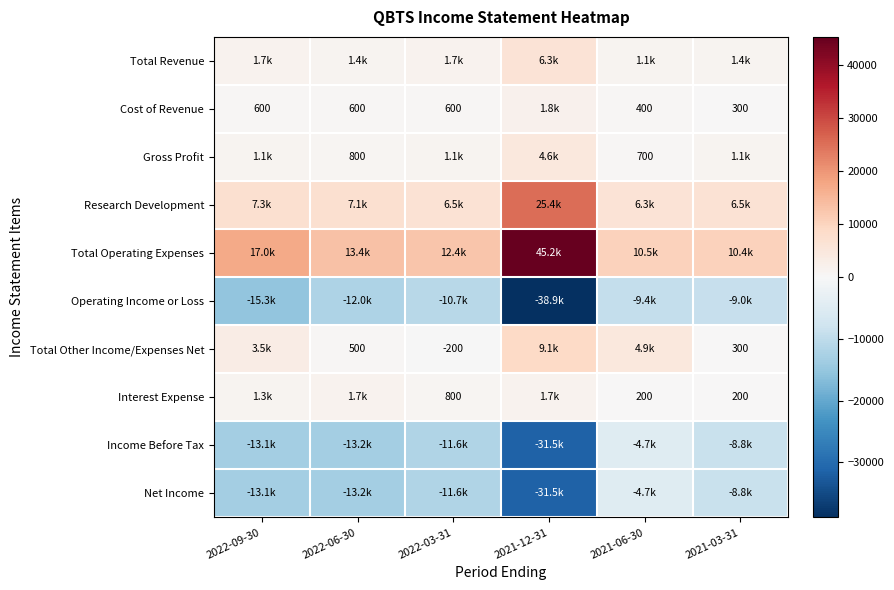

Is it true that Cost of Revenue equals 300 at 2021-03-31?

True